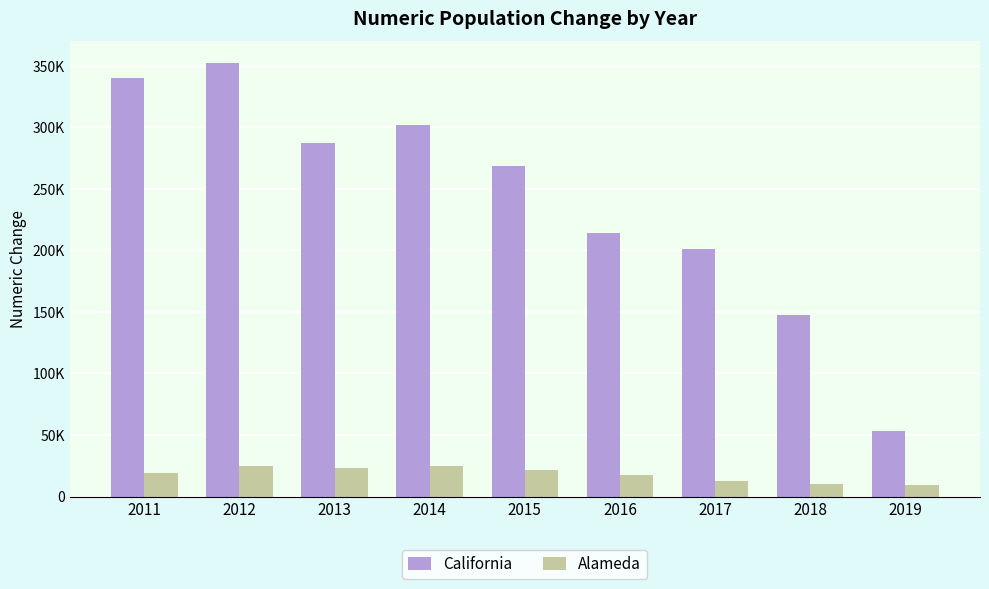

The California series shows 82877 at 2019. True or false?

False